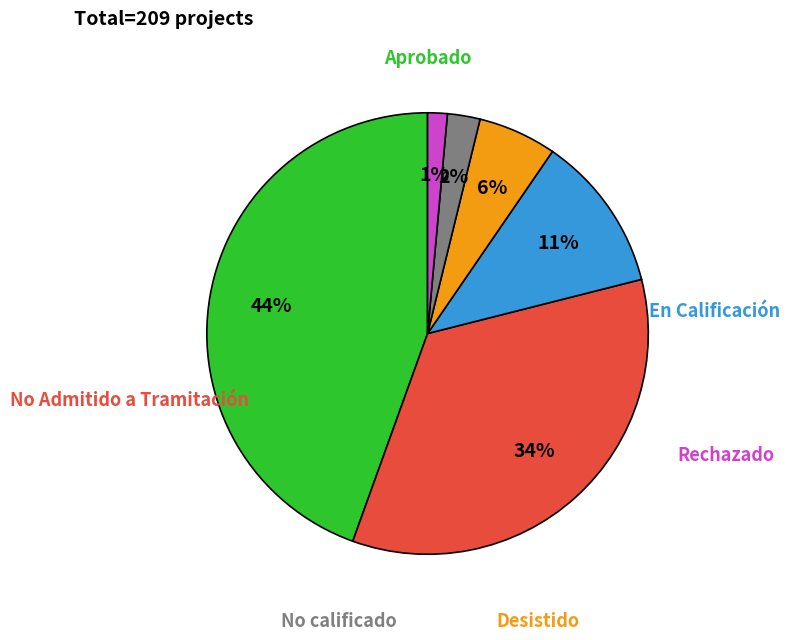

Is there a majority slice in this chart?

No